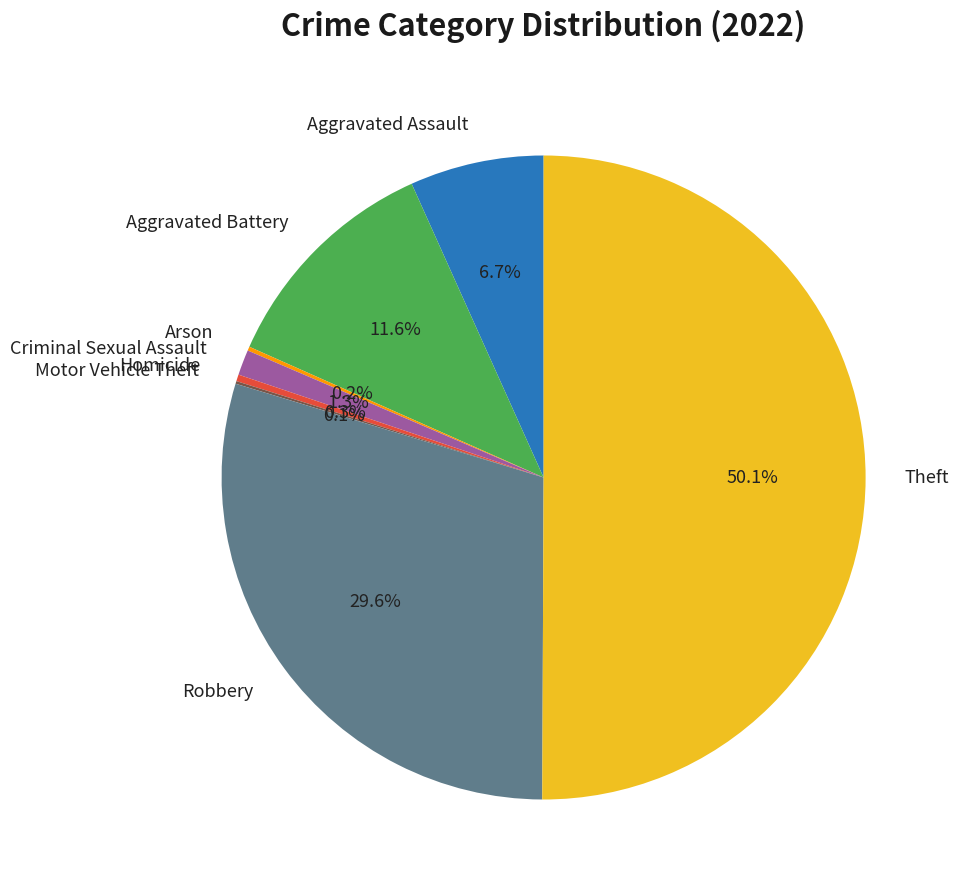

Which slice is the largest?

Theft